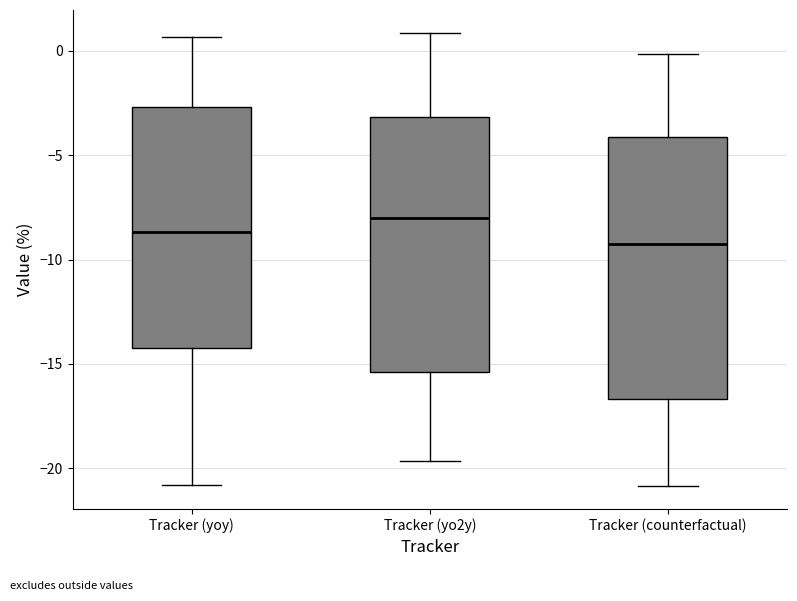

Reading left to right, transcribe this box plot: for each box, give where its median line is, the range the box spans, and where its two whiskers end, as read against the y-axis. The values are not printed on the chart, so give them approximately, as read against the axis.

Tracker (yoy): median -8.5, box -14.0 to -2.5, whiskers -21.0 to 0.5
Tracker (yo2y): median -8.0, box -15.5 to -3.0, whiskers -19.5 to 1.0
Tracker (counterfactual): median -9.5, box -16.5 to -4.0, whiskers -21.0 to 0.0